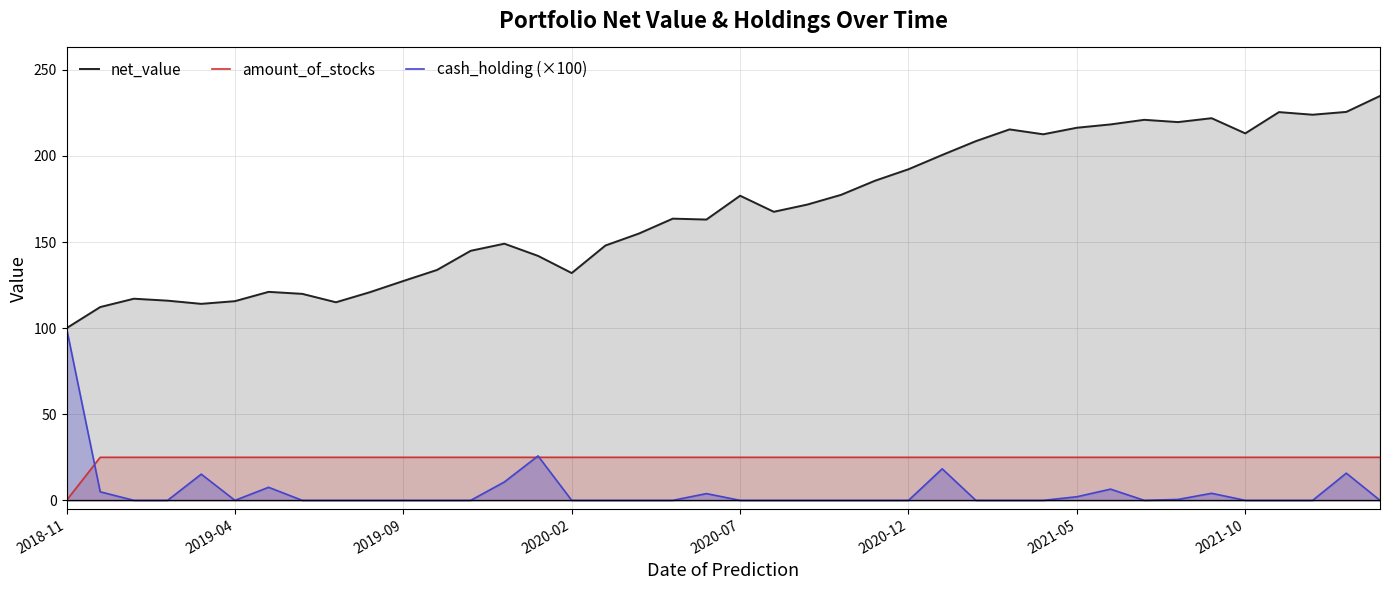

True or false: amount_of_stocks and net_value cross at least once.

False